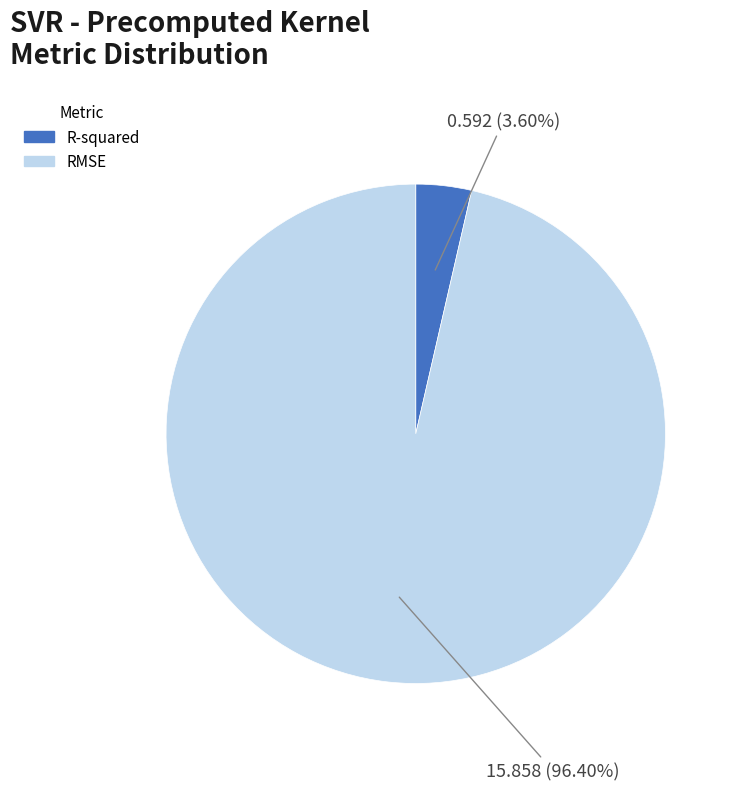

How many slices are in this pie chart?

2